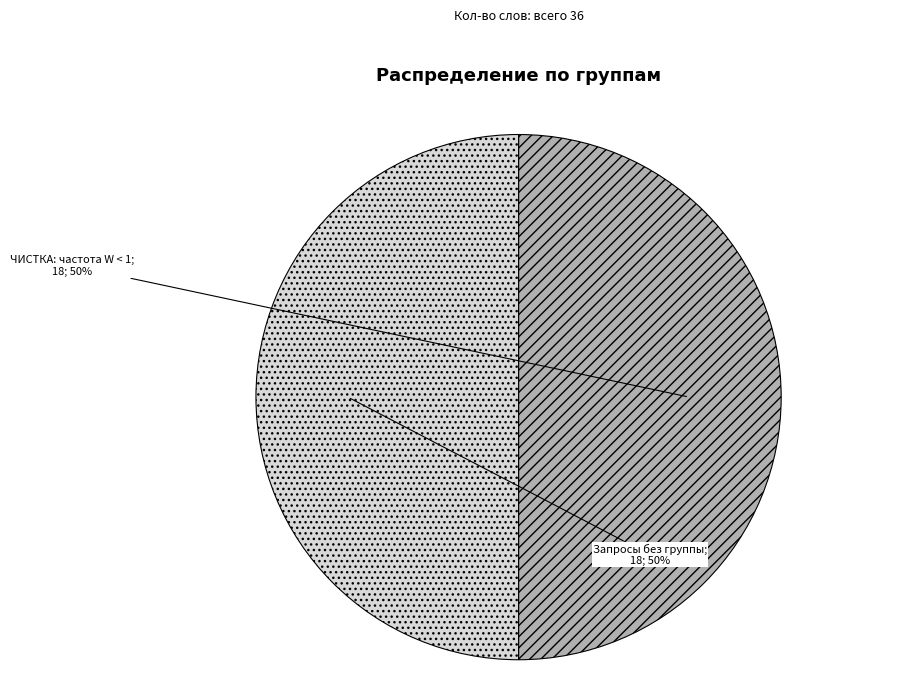

To the nearest percent, what is the average slice percentage?

50%